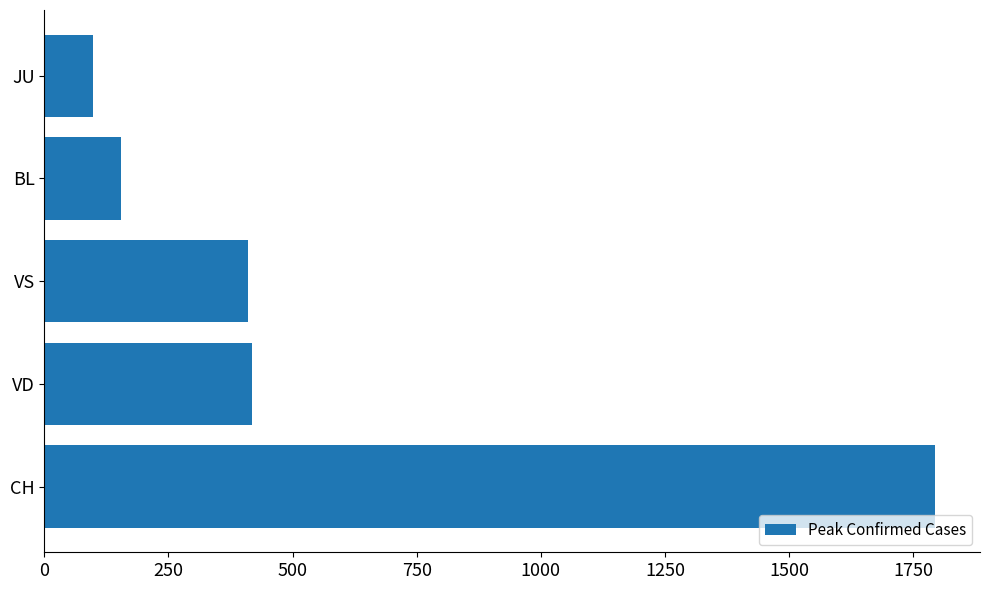

What is the difference between the values at BL and VD?

265